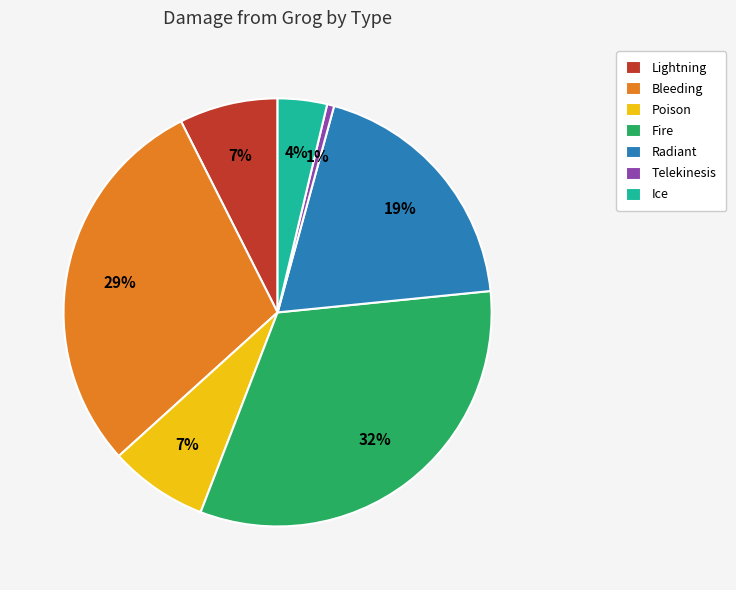

Which slice is the largest?

Fire